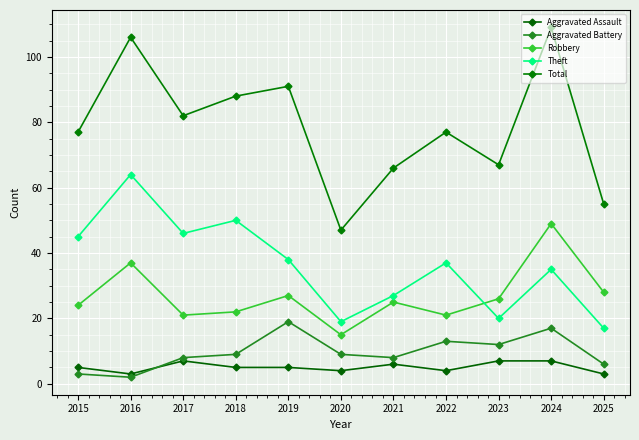

True or false: Aggravated Assault and Robbery cross at least once.

False